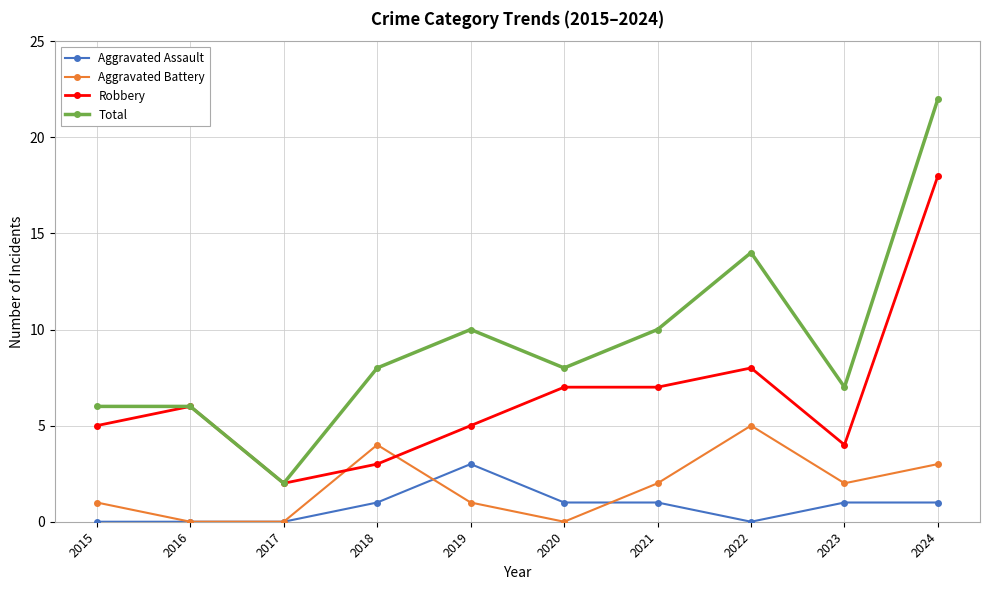

Reading left to right, transcribe all the data shown in this chart.

Aggravated Assault: 0	0	0	1	3	1	1	0	1	1
Aggravated Battery: 1	0	0	4	1	0	2	5	2	3
Robbery: 5	6	2	3	5	7	7	8	4	18
Total: 6	6	2	8	10	8	10	14	7	22